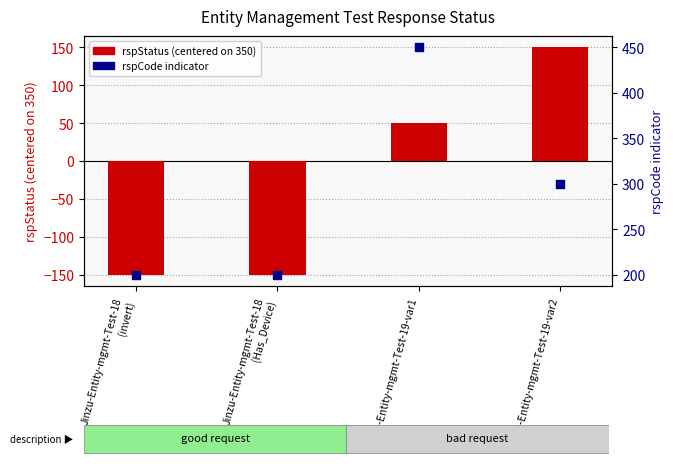

What is the total value across all series at Jinzu-Entity-mgmt-Test-18
(Has_Device)?

50